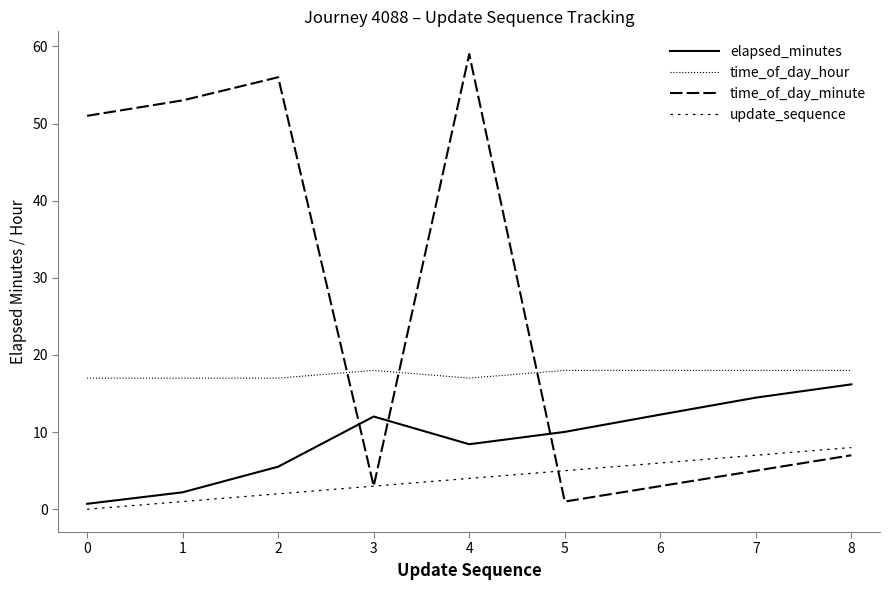

Which category has the highest value across all series?

4